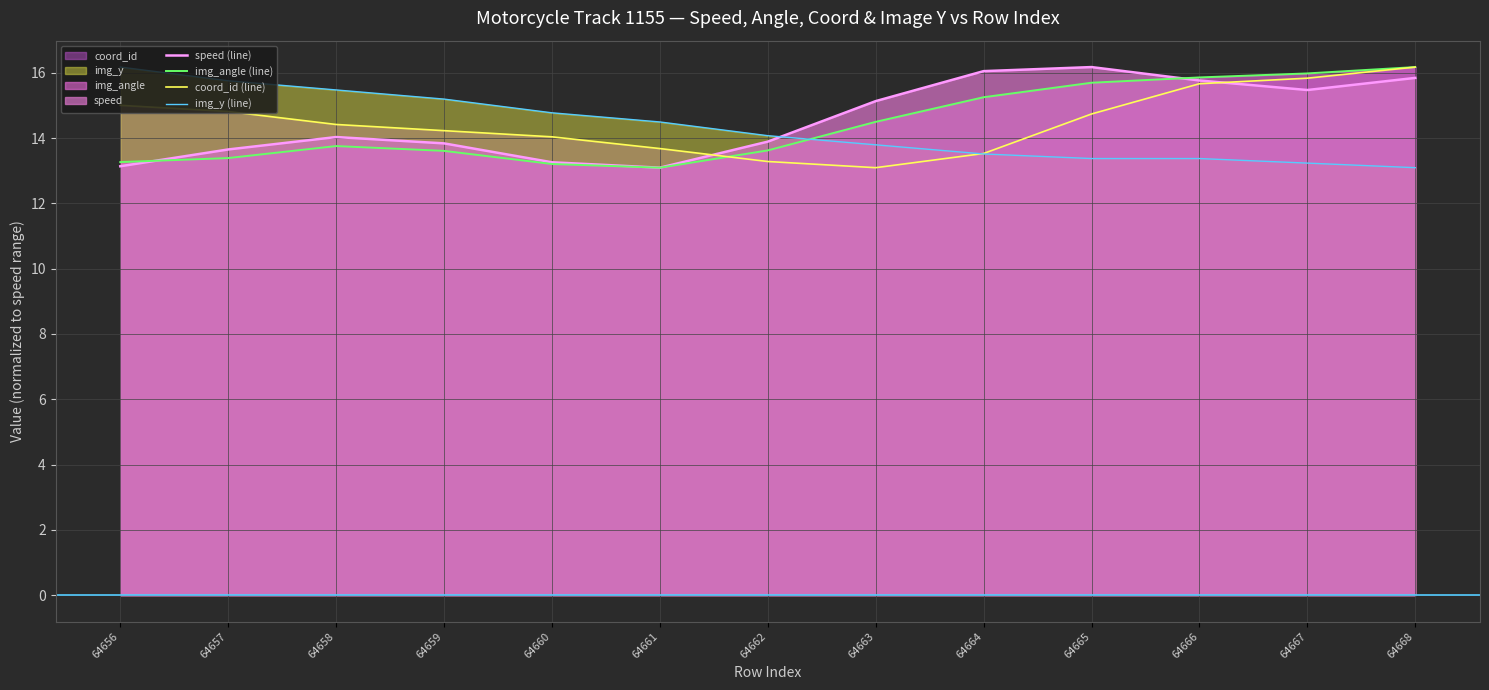

Where is the first local maximum for img_angle (line)?

64658